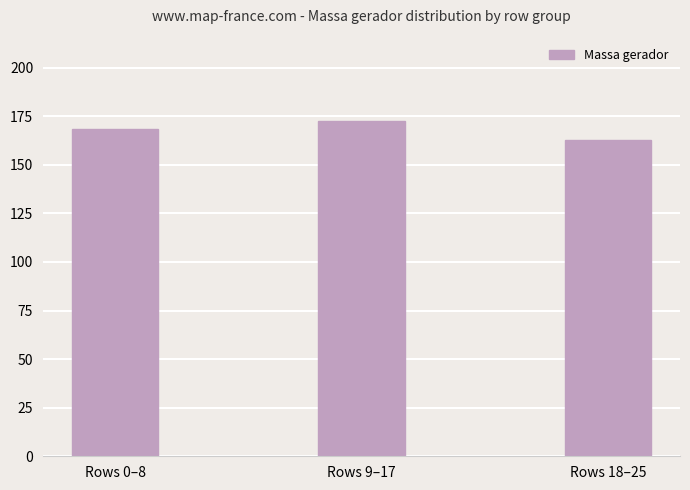

Is it true that the value at Rows 9–17 is 172.3?

True